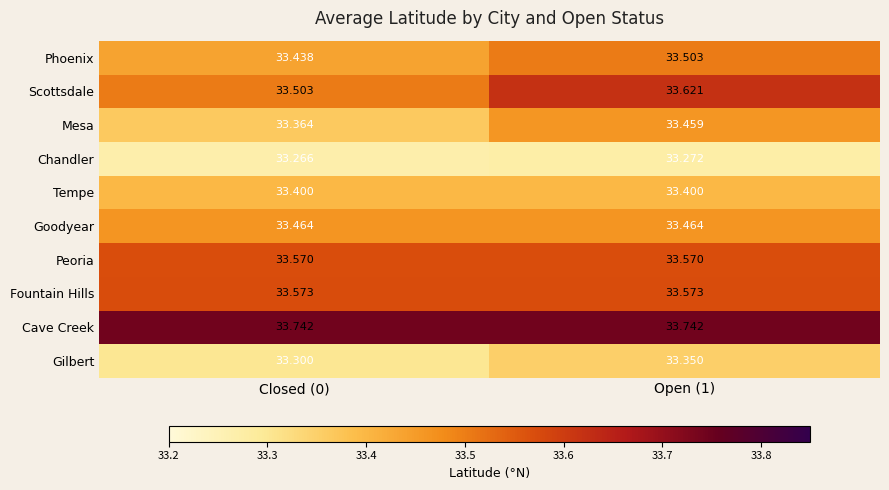

Rank the series at Closed (0) from lowest to highest value.

Chandler, Gilbert, Mesa, Tempe, Phoenix, Goodyear, Scottsdale, Peoria, Fountain Hills, Cave Creek